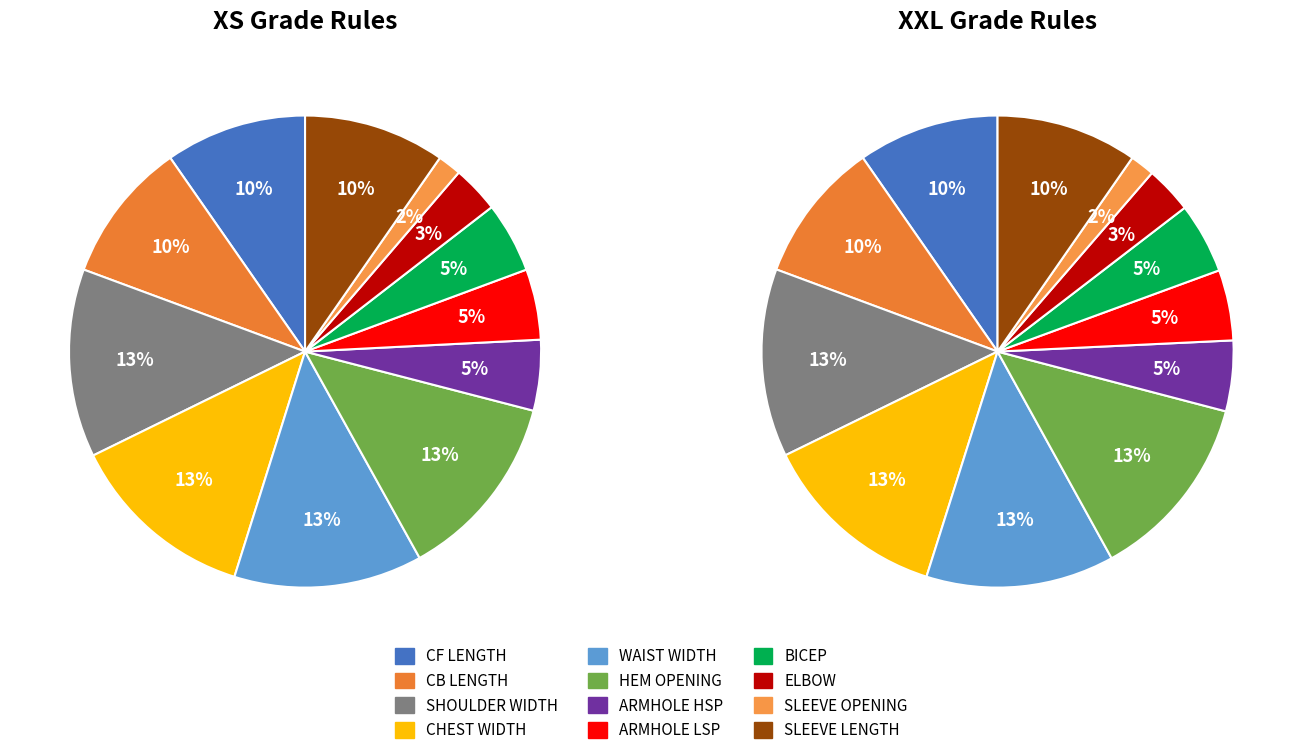

True or false: SLEEVE LENGTH accounts for 10% of the total.

True